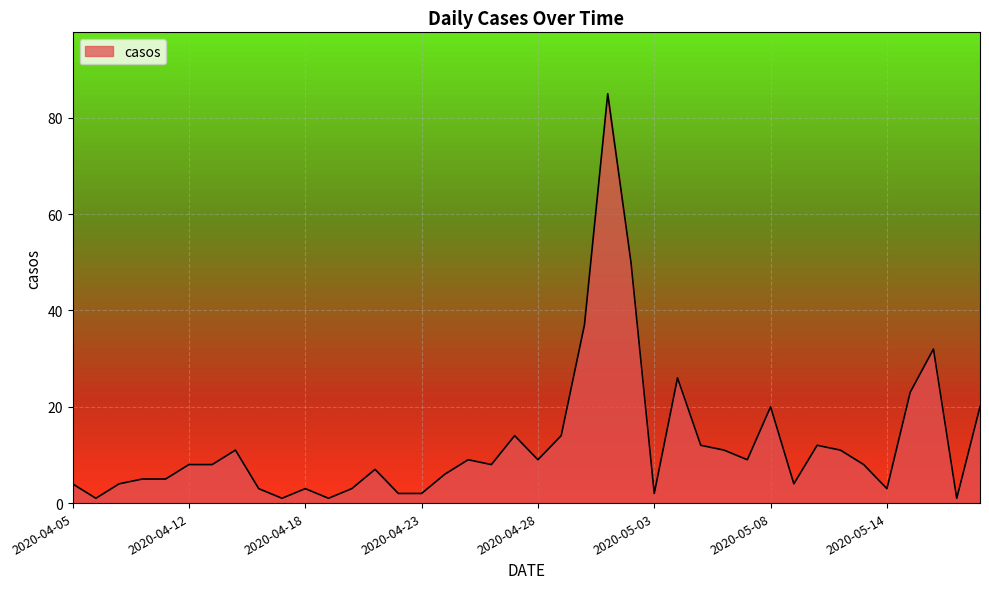

What is the sum of all values?

494